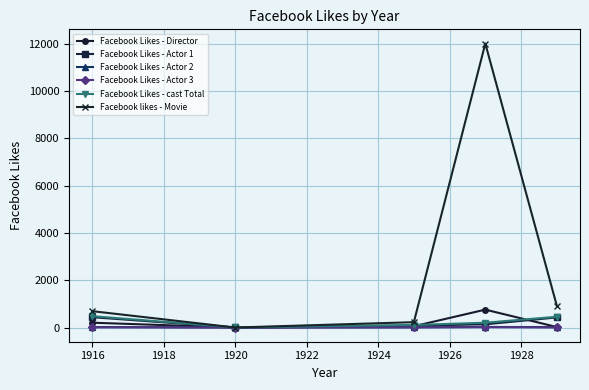

Which series has the widest spread of values?

Facebook likes - Movie